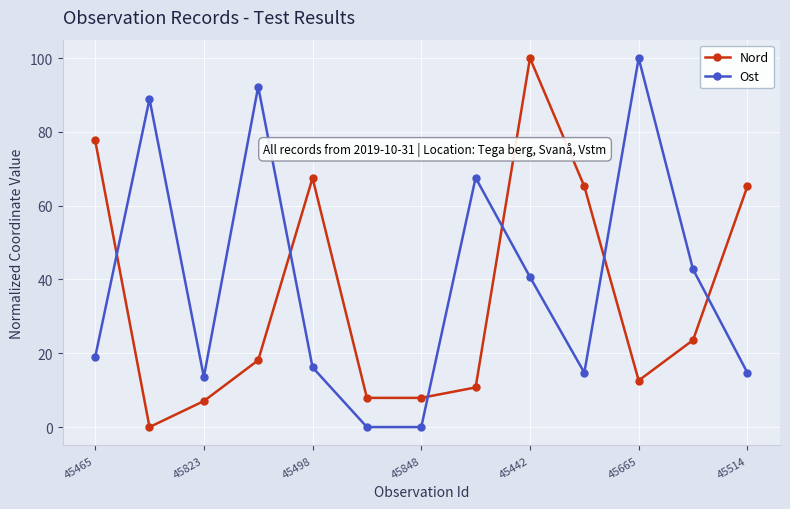

What is the difference between the maximum and minimum values in the Nord series?

100.0